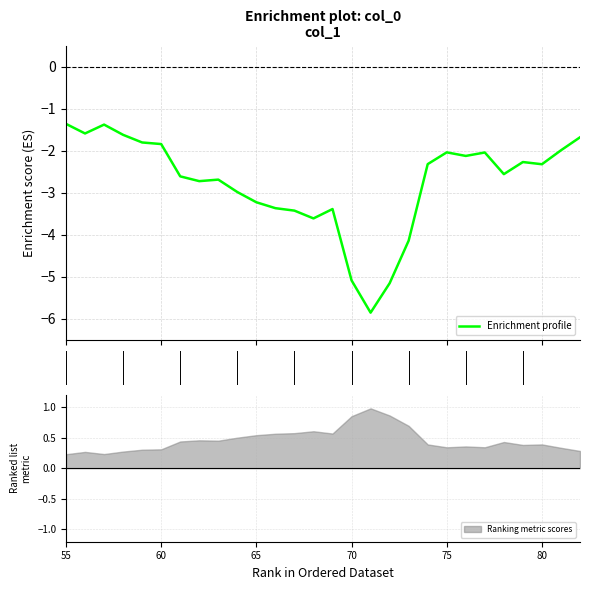

What is the maximum value for Enrichment profile?

-1.4